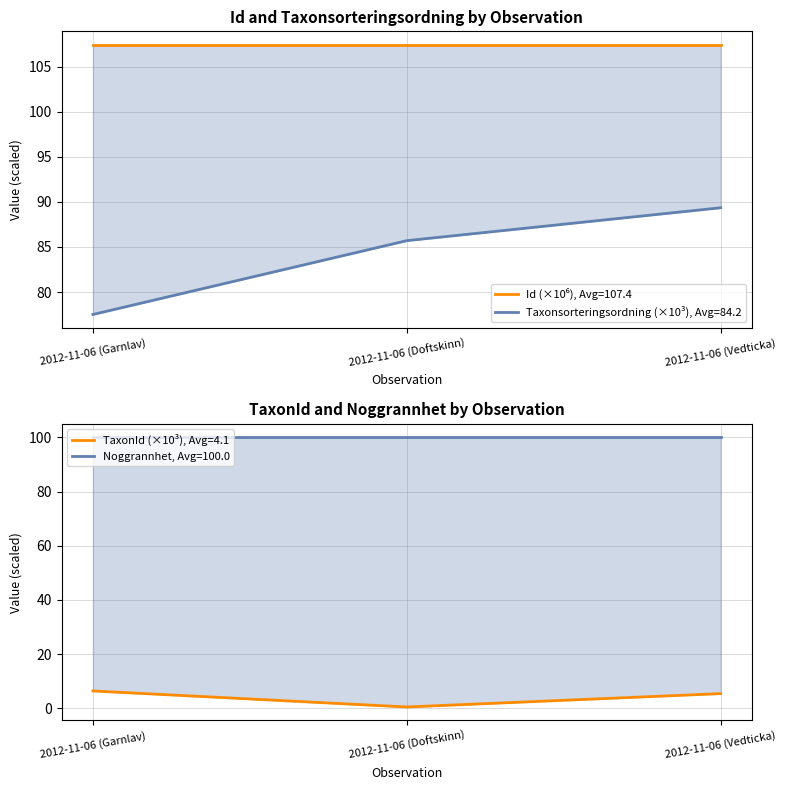

What is the smallest value displayed?

0.5